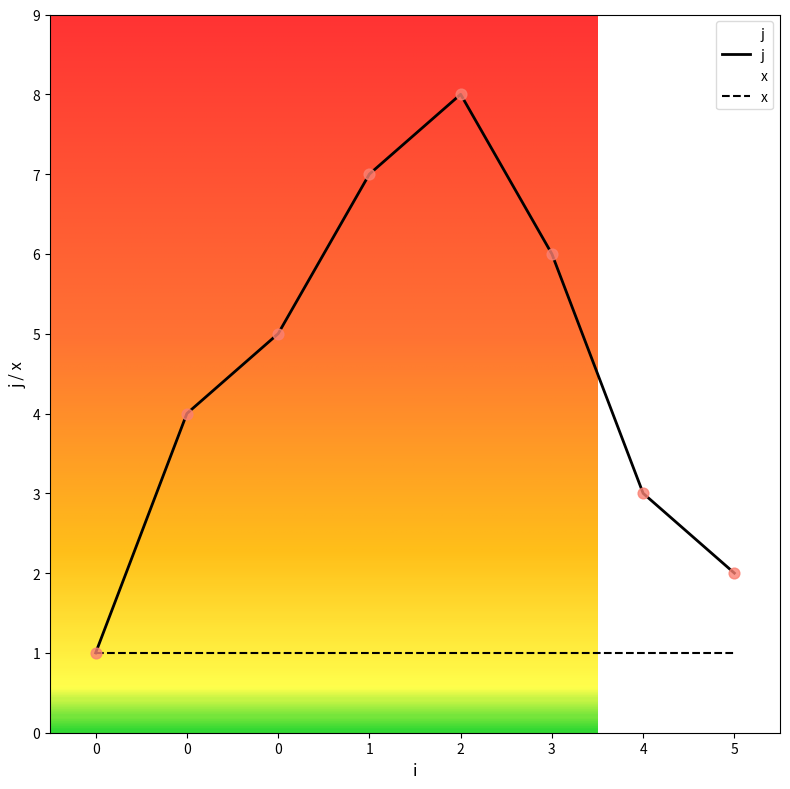

Approximately how many times larger is the value at 0 compared to 1?

0.7